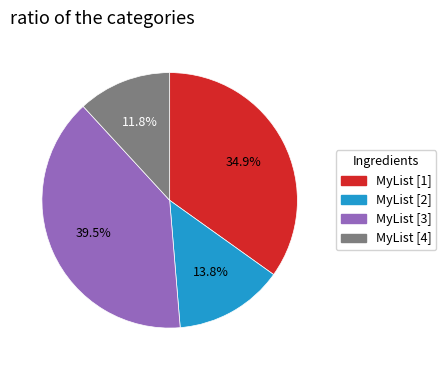

Is there any slice that represents more than half of the pie?

No